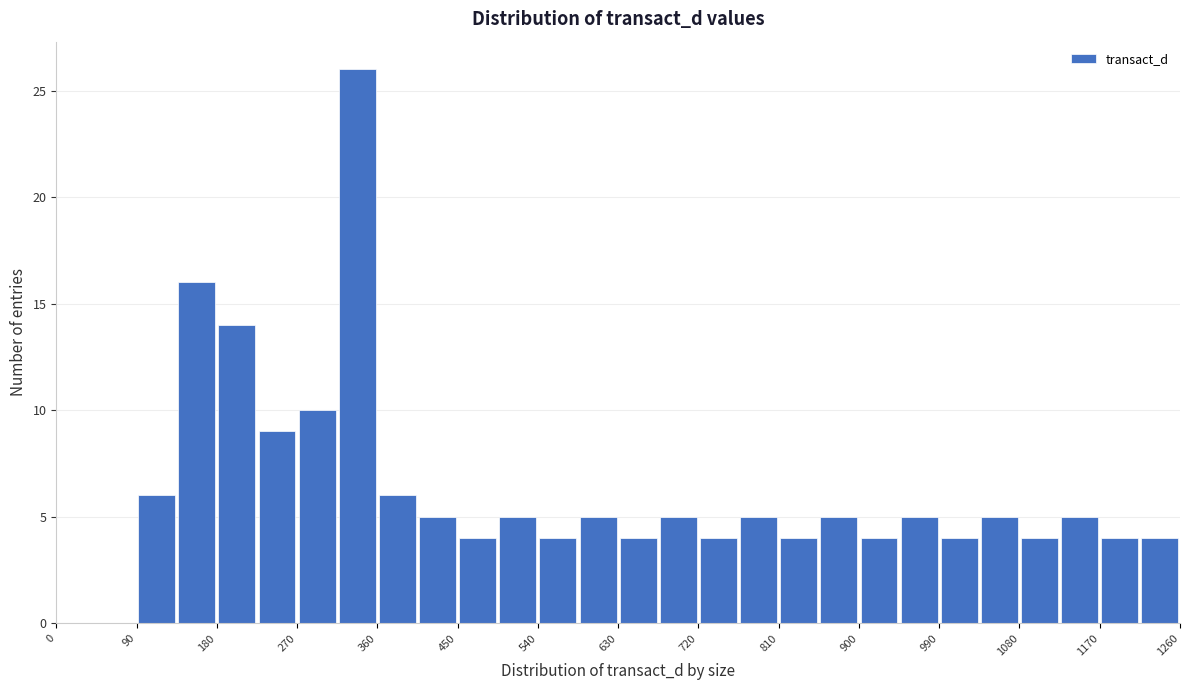

Over which range of the x-axis is the bar tallest?

315 to 360